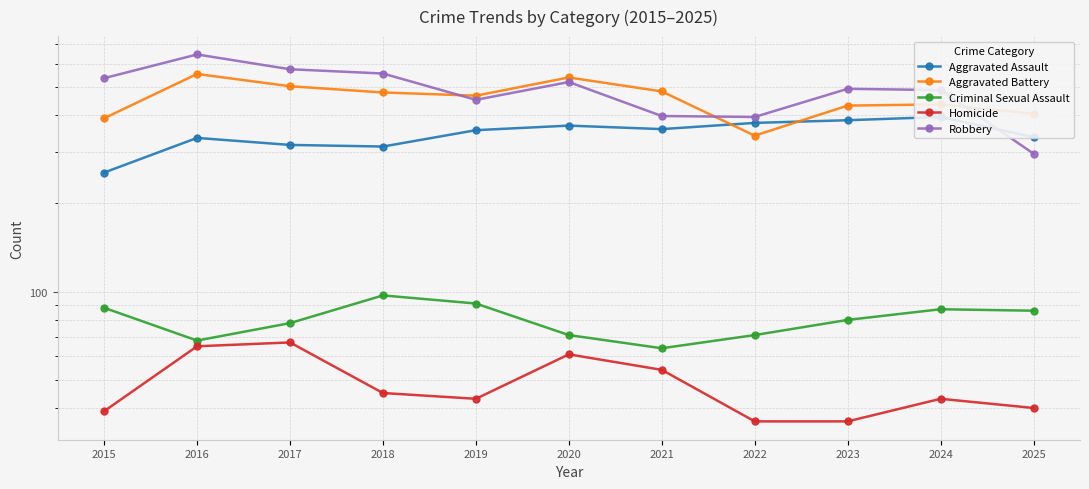

Rank the series at 2017 from highest to lowest value.

Robbery, Aggravated Battery, Aggravated Assault, Criminal Sexual Assault, Homicide